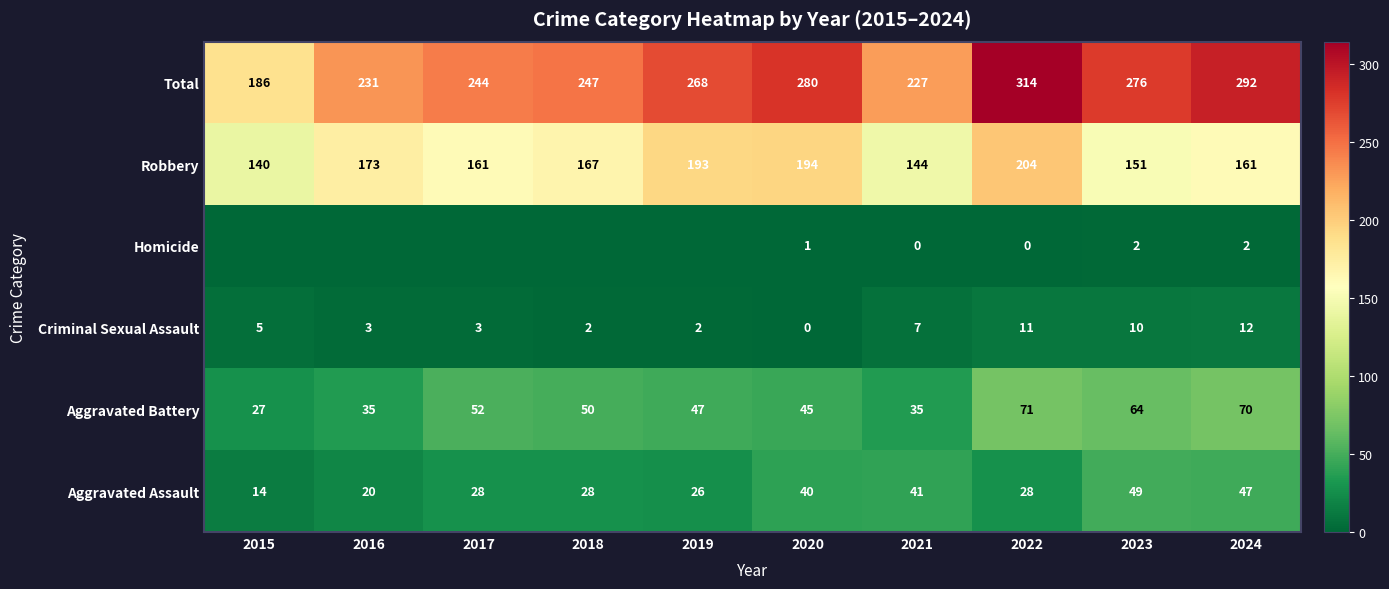

What is the greatest value displayed?

314